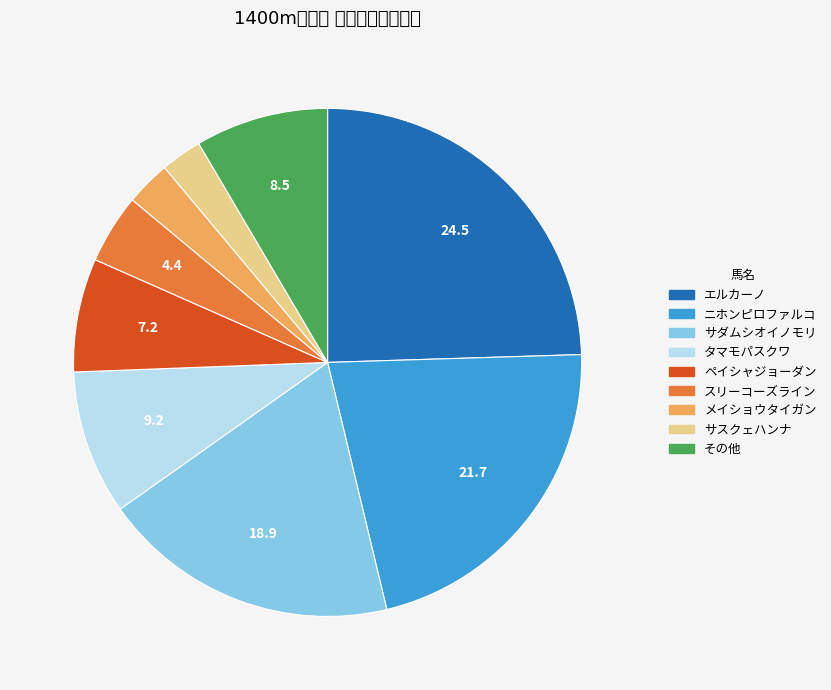

Count the number of slices in the pie.

9